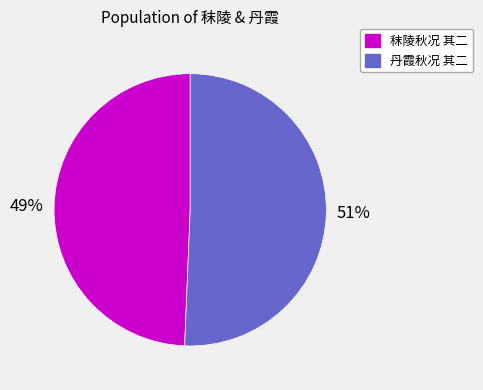

What percentage is the 秣陵秋况 其二 slice, to the nearest percent?

49%